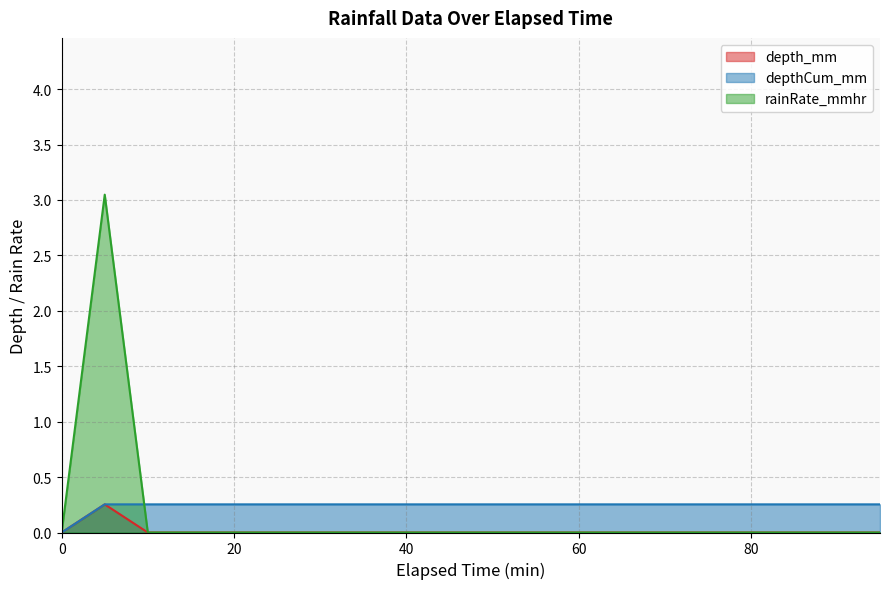

Which series has the largest total across all categories?

depthCum_mm